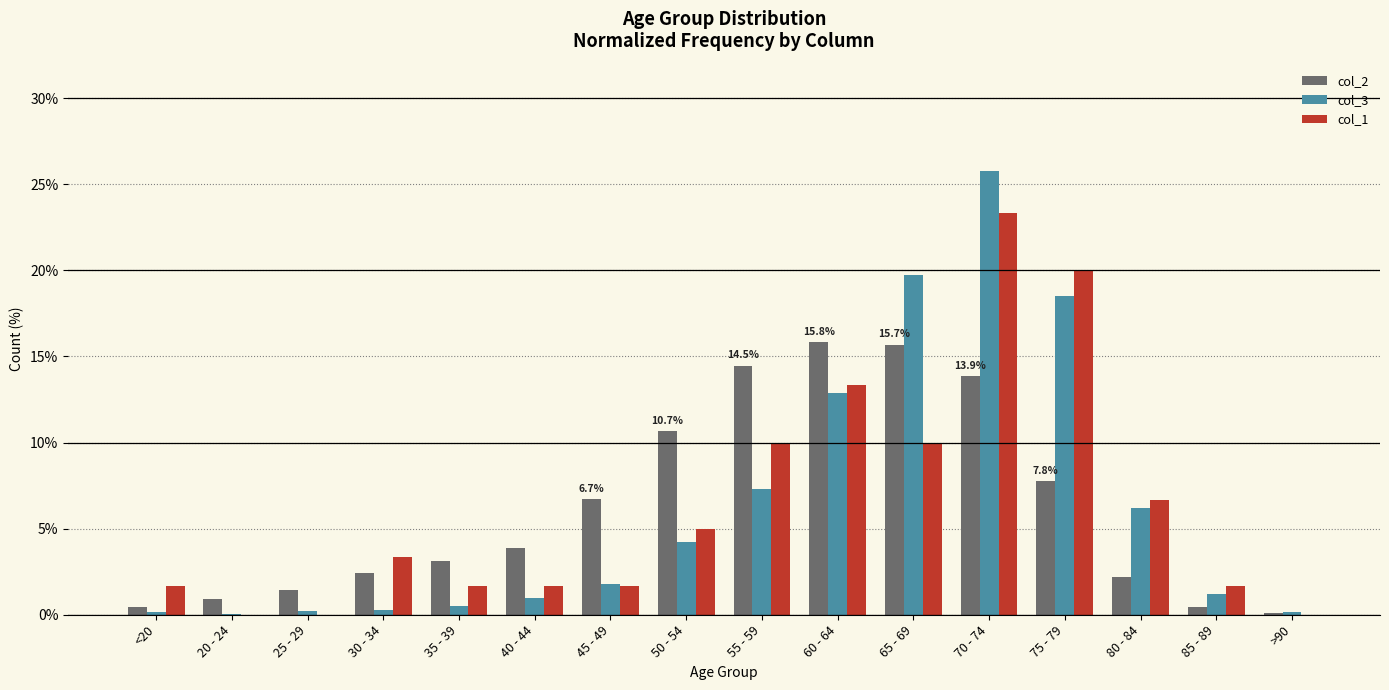

How many categories are shown in the chart?

16